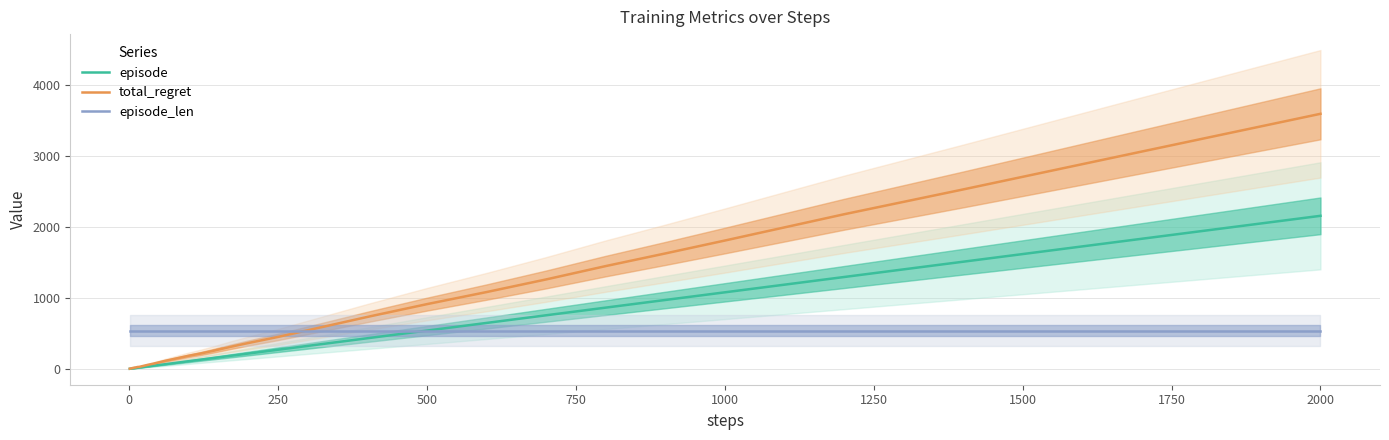

What is the sum of all episode_len values?

21564.0